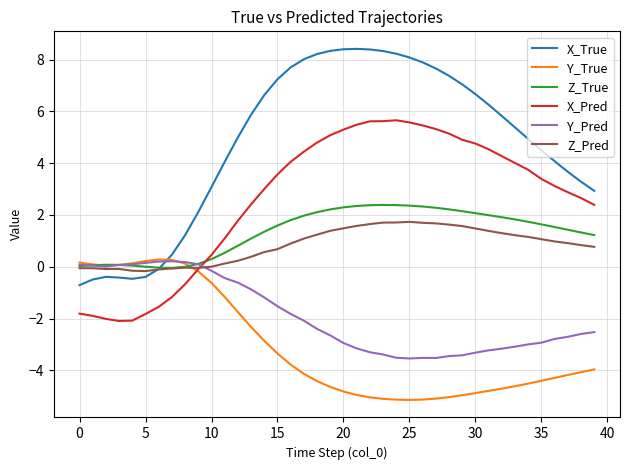

True or false: X_Pred and X_True cross at least once.

False